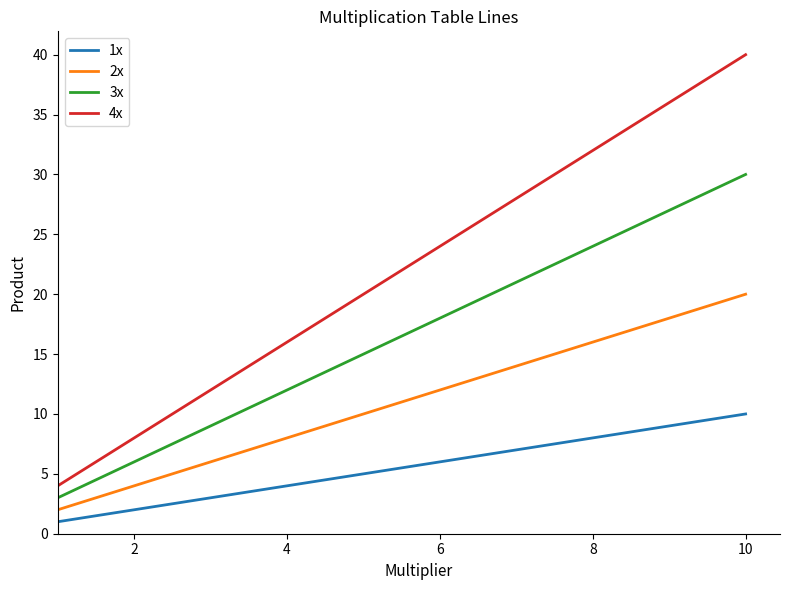

True or false: 3x and 2x cross at least once.

False